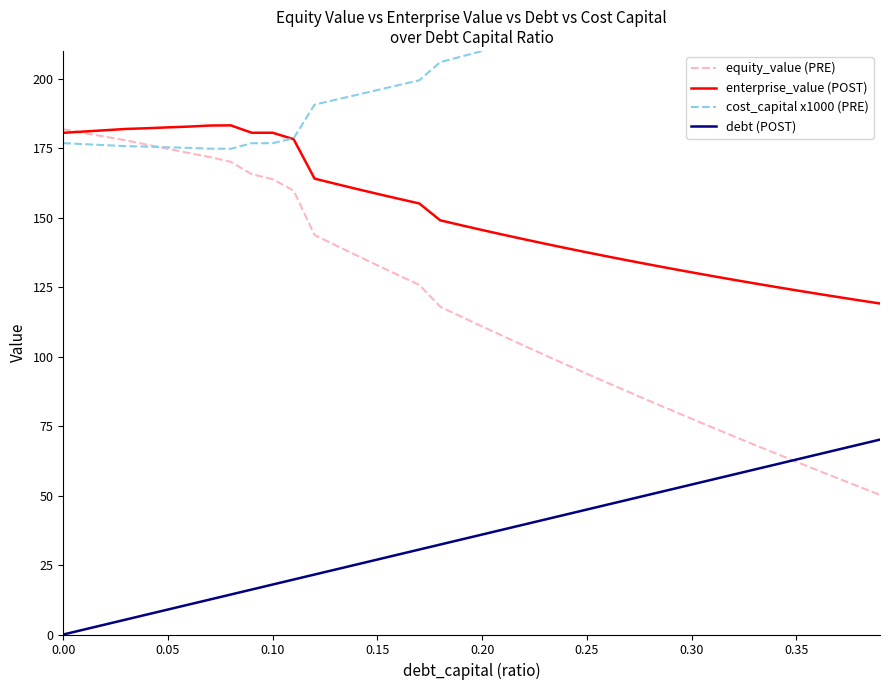

What is the highest value of the equity_value (PRE) series?

181.8